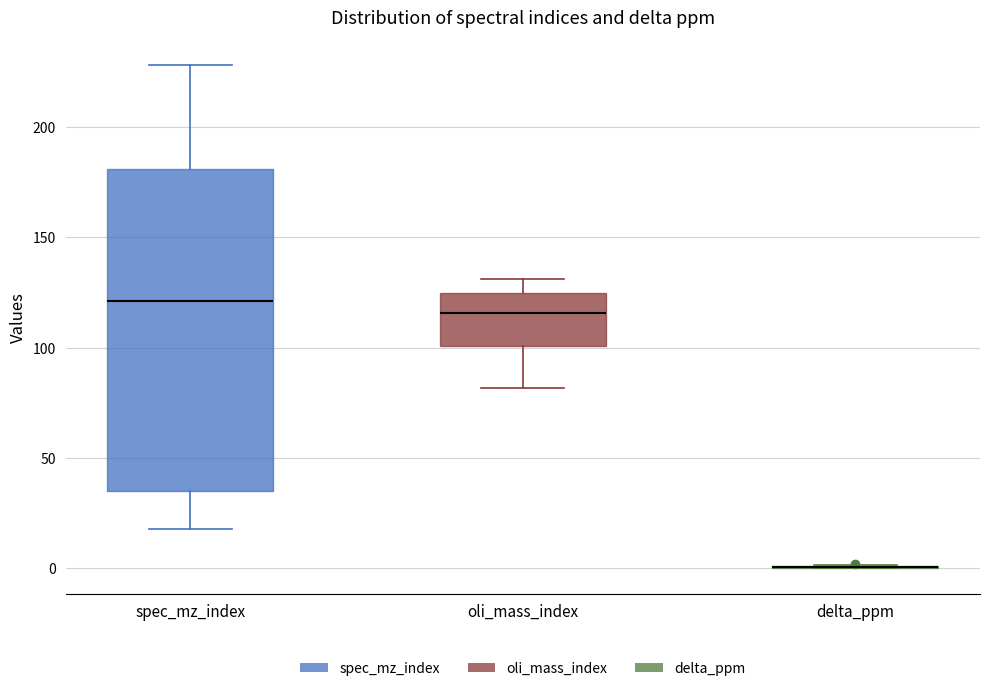

Reading left to right, read every box against the y-axis: the position of its median line, the range the box covers, and the ends of its whiskers. The values are not printed on the chart, so give them approximately, as read against the axis.

spec_mz_index: median 120, box 35 to 180, whiskers 20 to 230
oli_mass_index: median 115, box 100 to 125, whiskers 80 to 130
delta_ppm: box collapsed to a line at 0, whiskers 0 to 0